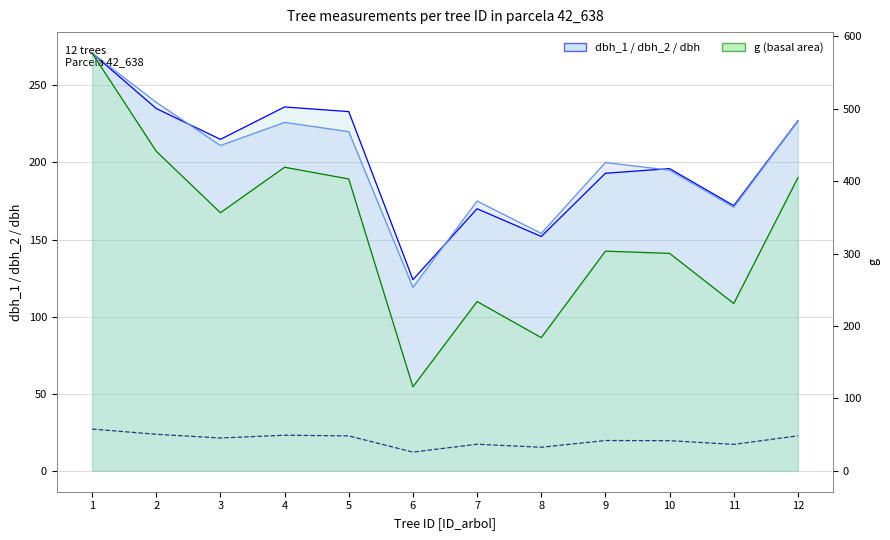

At which category is the sum across all series the highest?

1